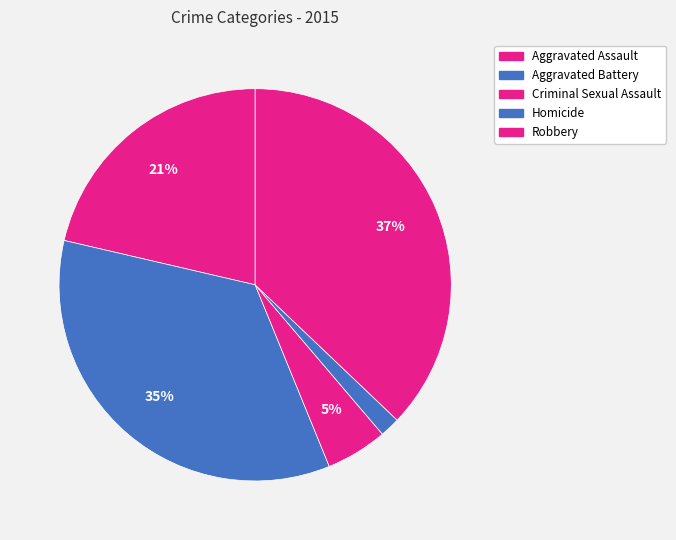

To the nearest percent, what percentage of the pie is Aggravated Battery?

35%